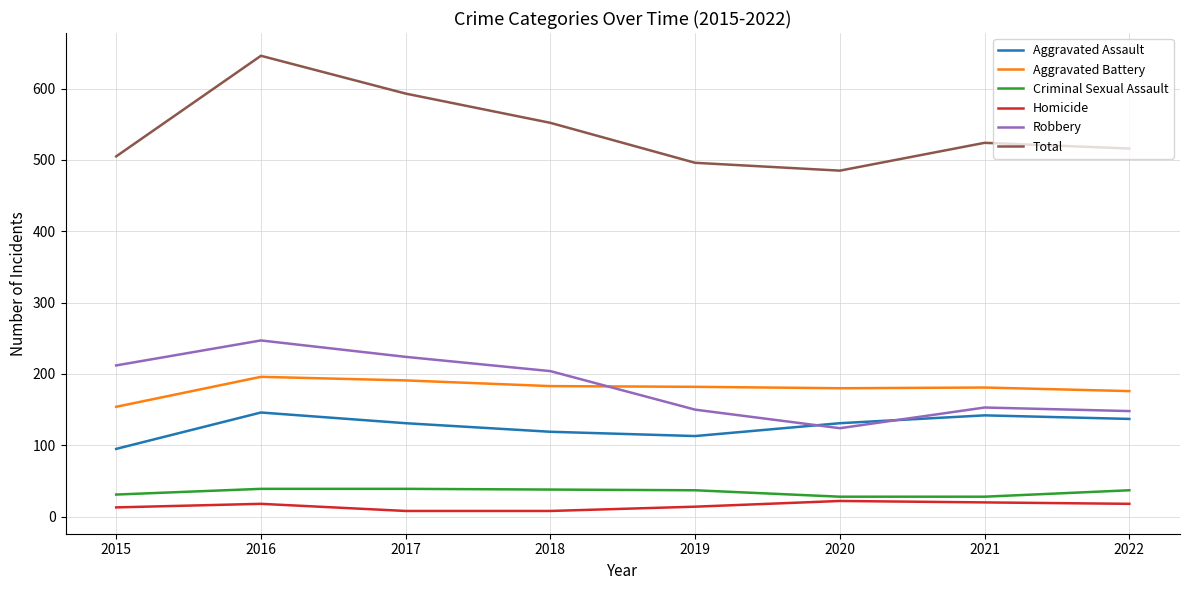

Which series has the largest total across all categories?

Total